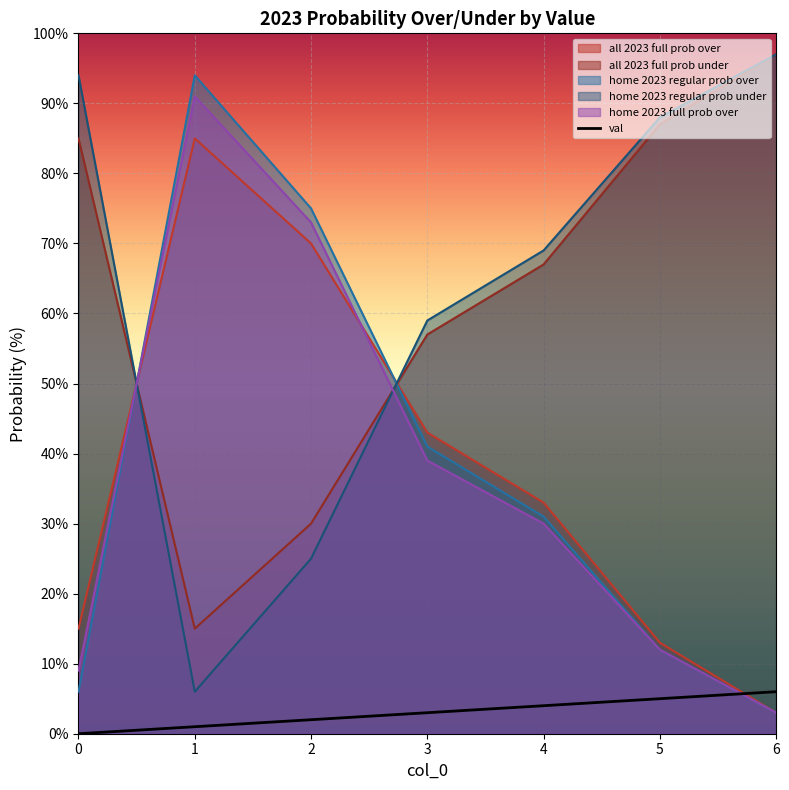

List the labels in order of value, largest first.

6, 5, 4, 3, 2, 1, 0